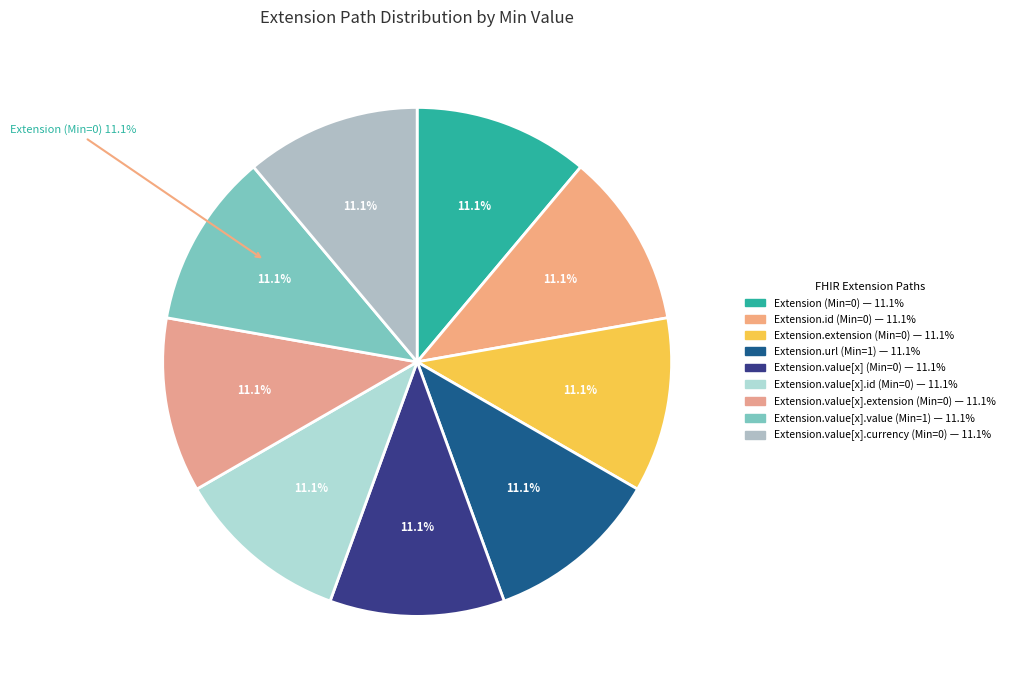

Is it true that Extension.value[x].currency is 1% of the pie?

False